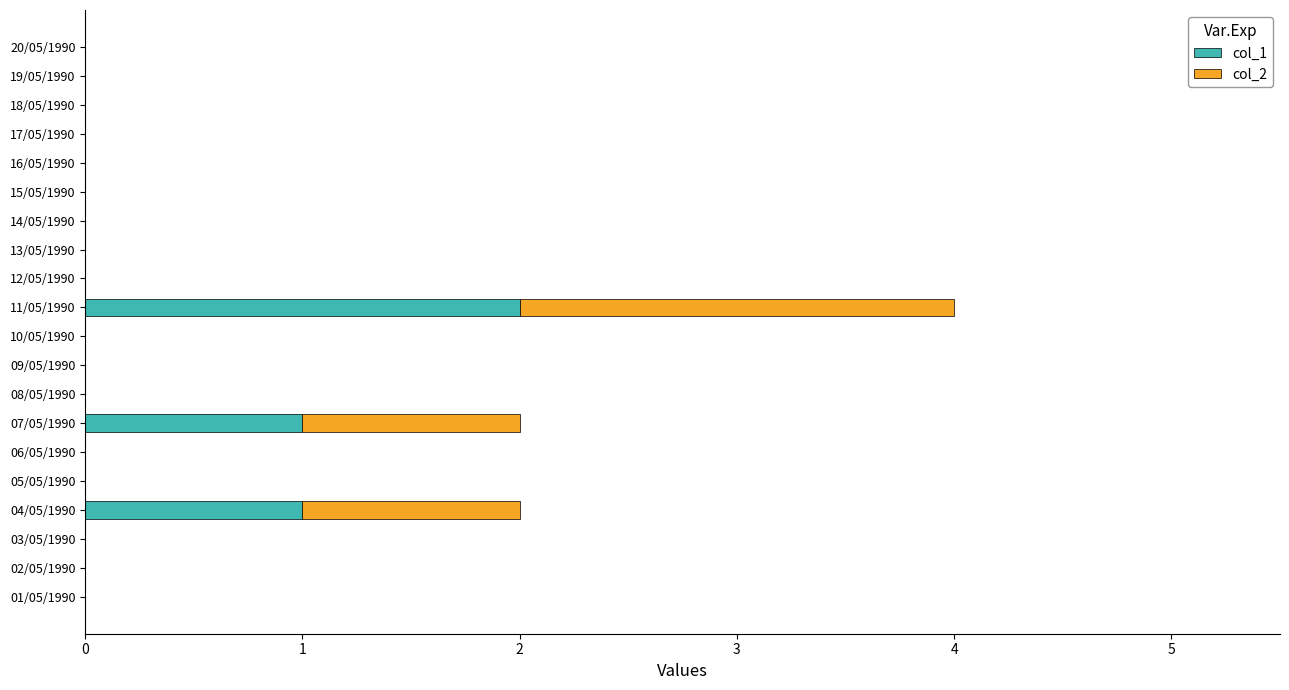

How many data points does each series have?

20